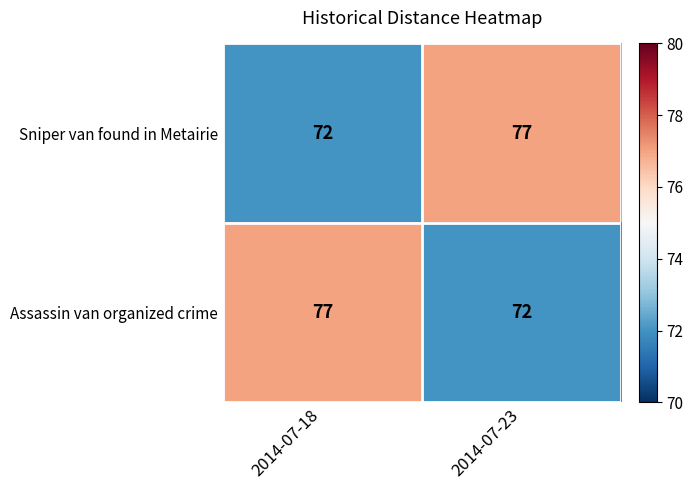

Which category has the lowest value in the Sniper van found in Metairie series?

2014-07-18